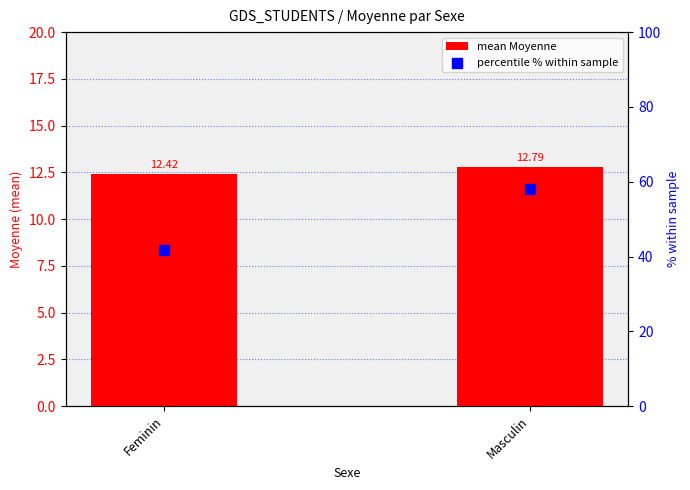

What is the total value across all series at Masculin?

71.0